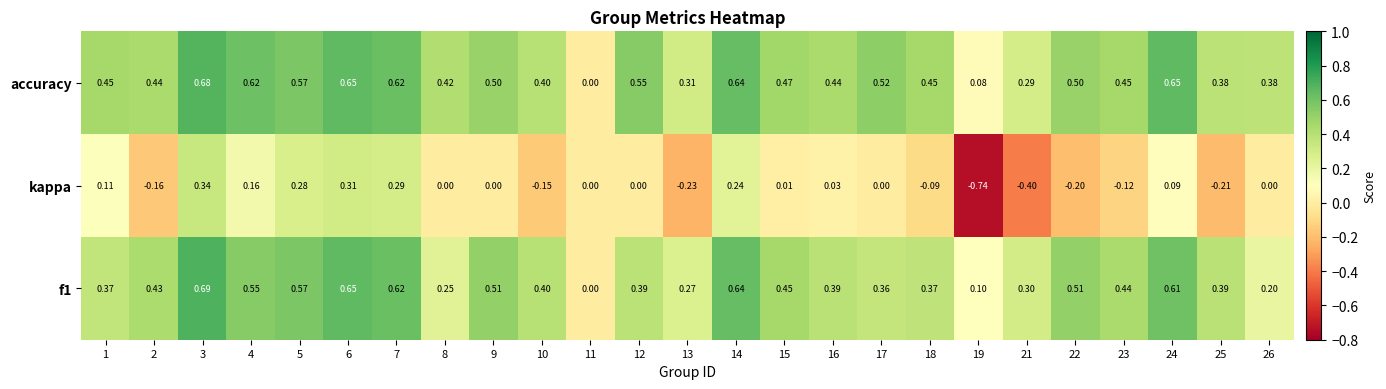

List the series in order of their peak value, lowest first.

kappa, accuracy, f1